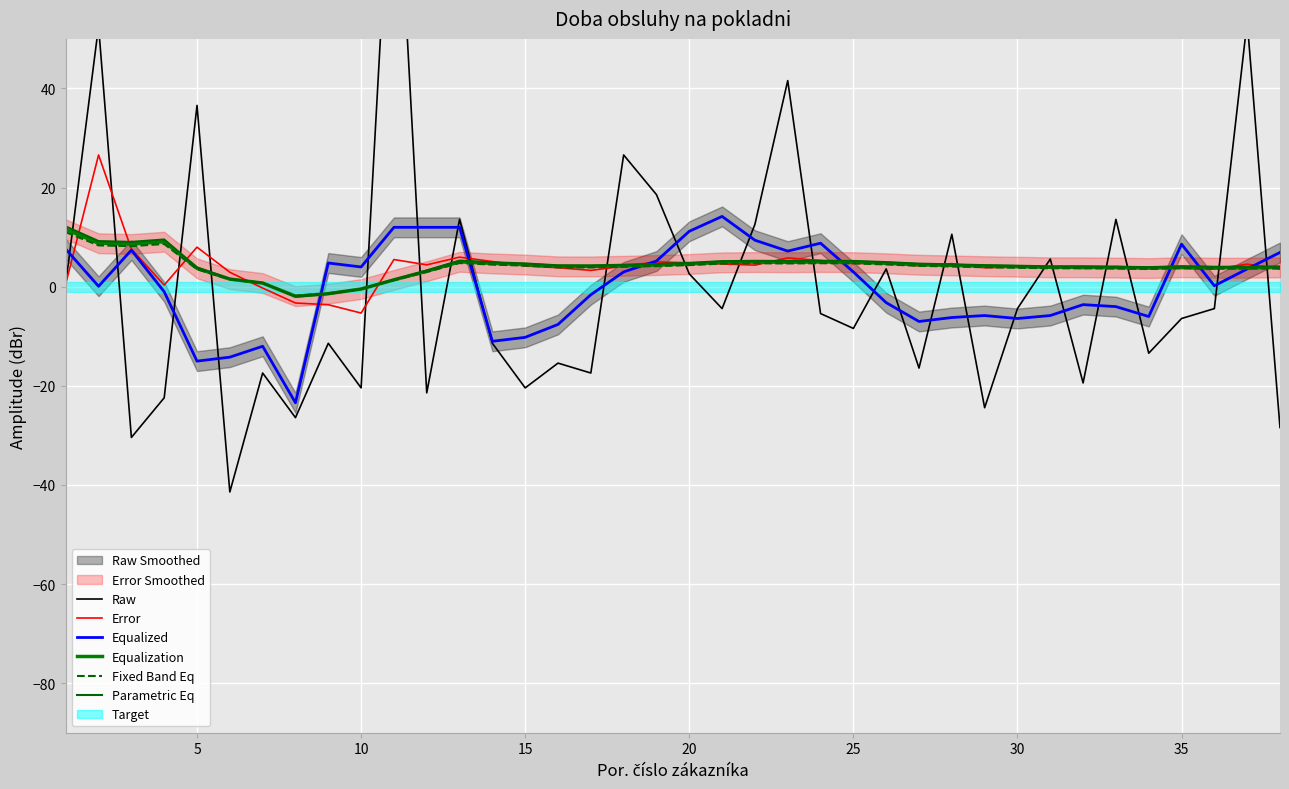

What is the maximum value for Raw?

99.6